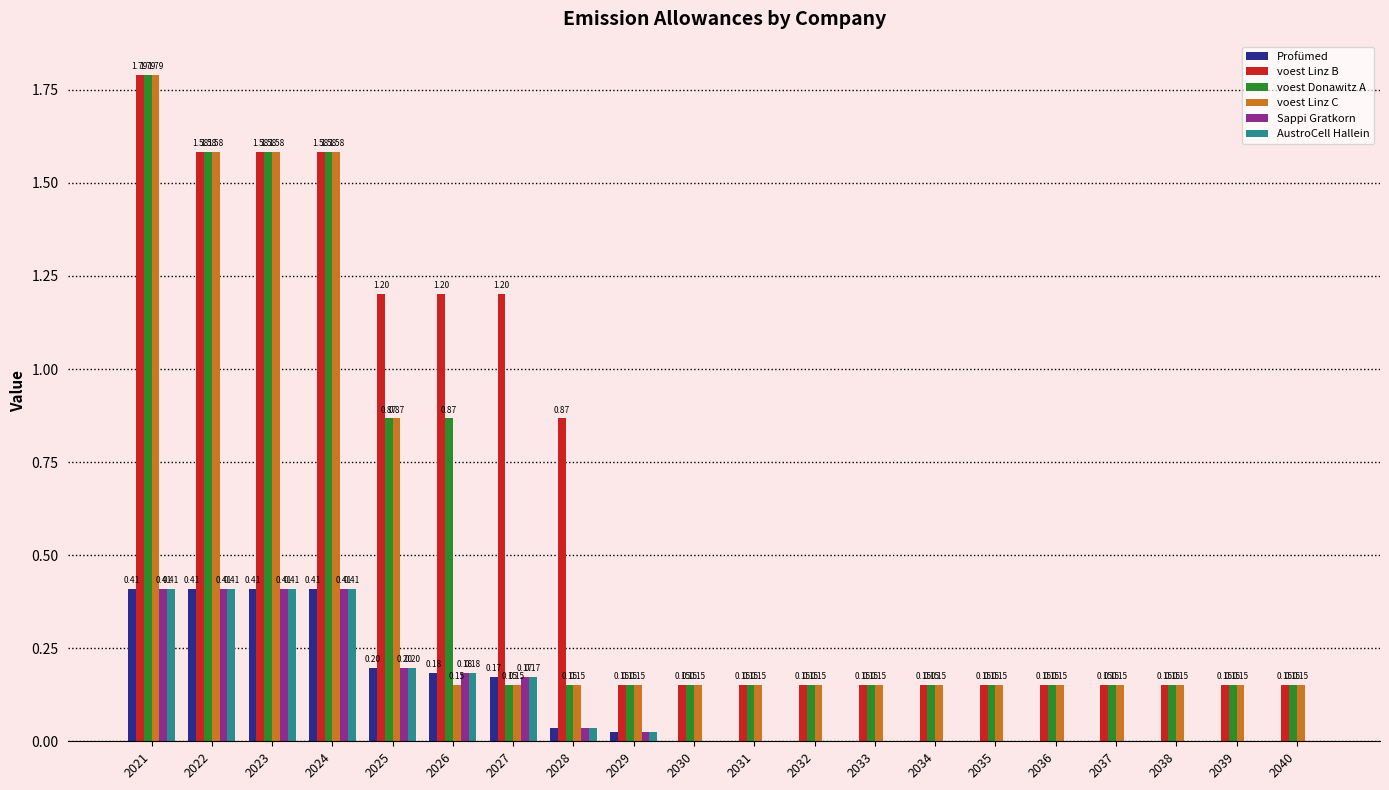

How many groups of bars are there?

20